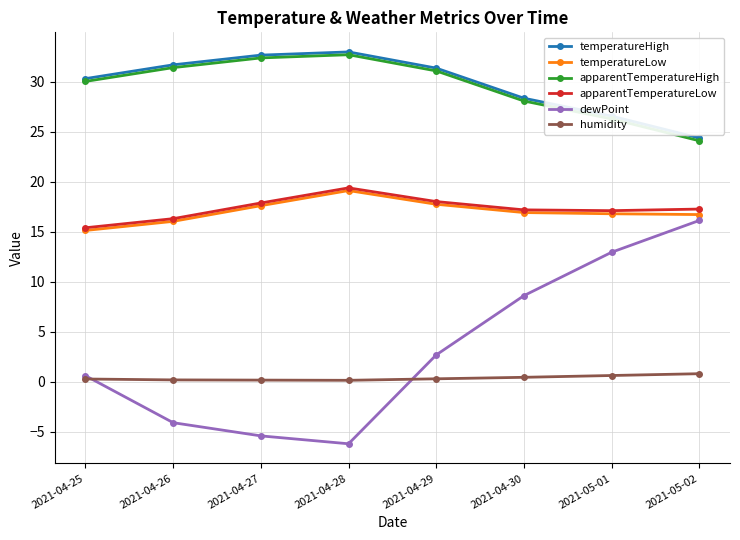

What is the average value of the temperatureHigh series?

29.8